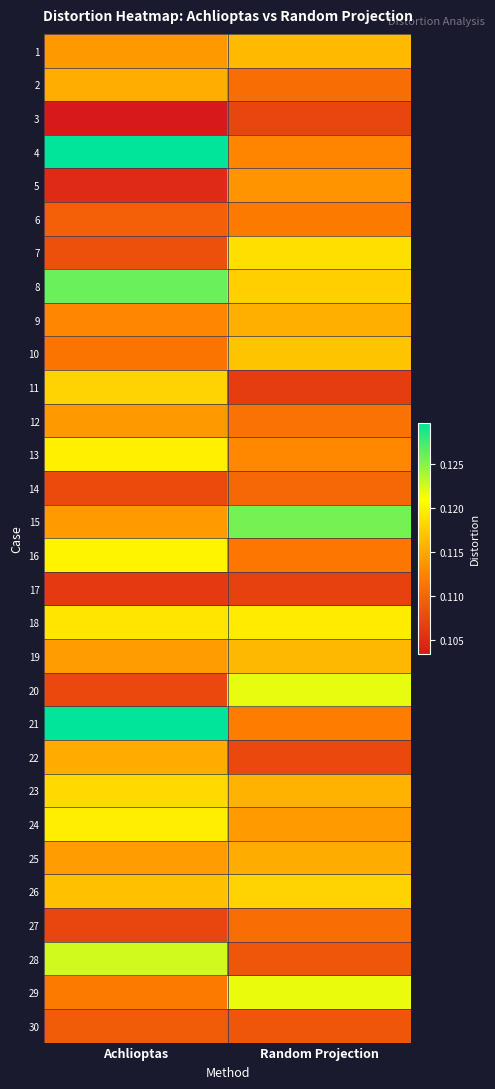

What is the greatest value displayed?

0.1